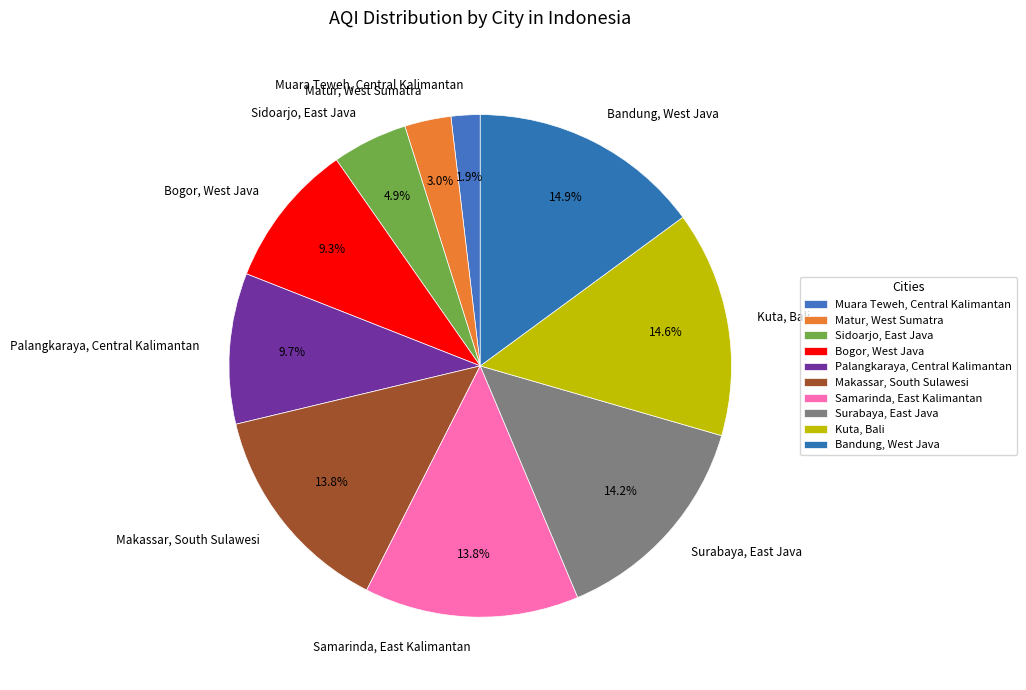

To the nearest percent, what is the difference between the largest and smallest slice percentages?

13%